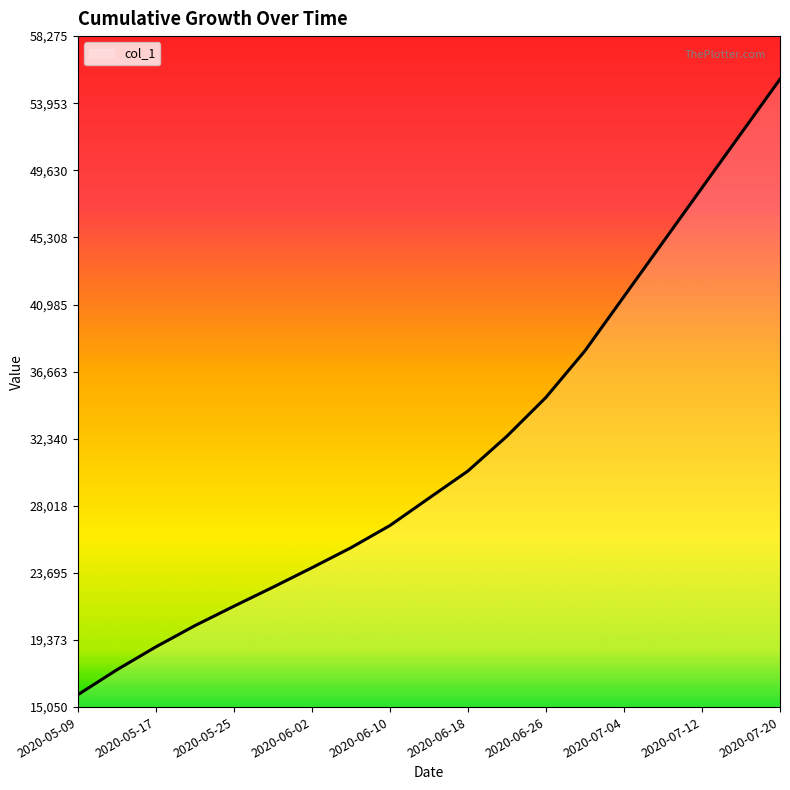

What is the difference between the maximum and minimum values?

39657.4